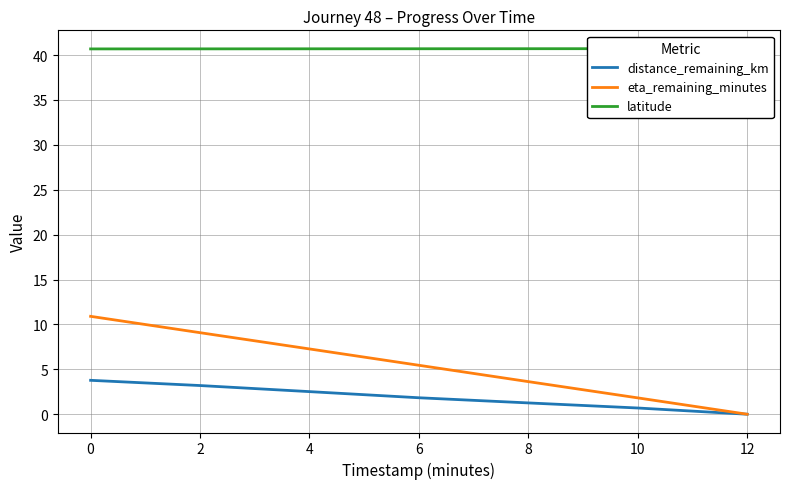

What is the difference between the highest and lowest values at 8?

39.4